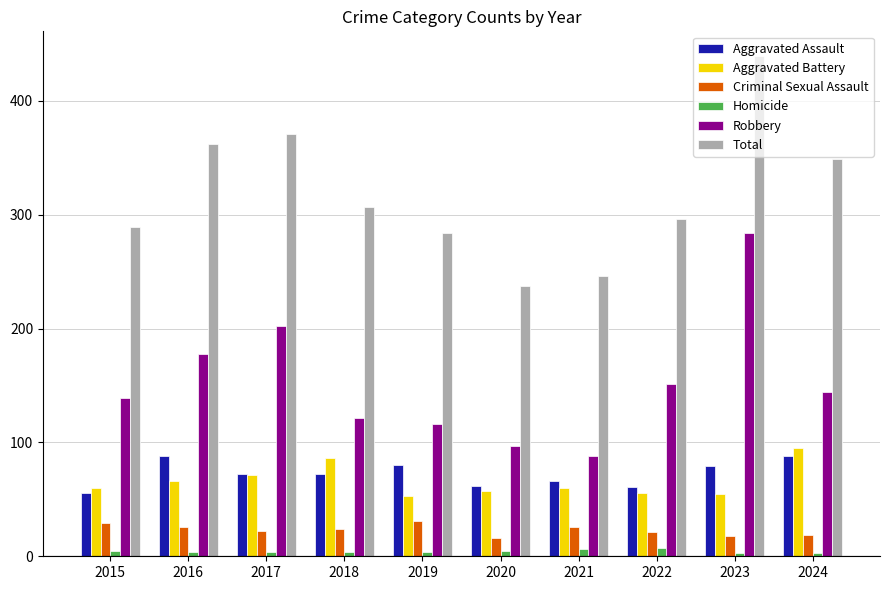

Which series has the largest total across all categories?

Total